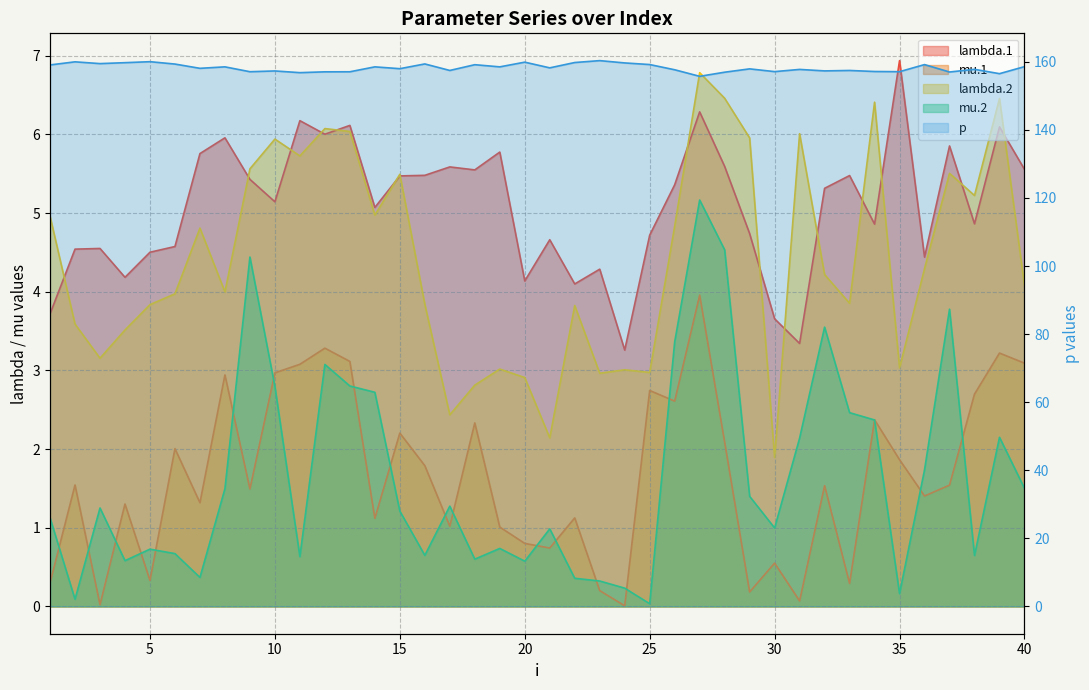

At which label is mu.1 closest to 1?

19